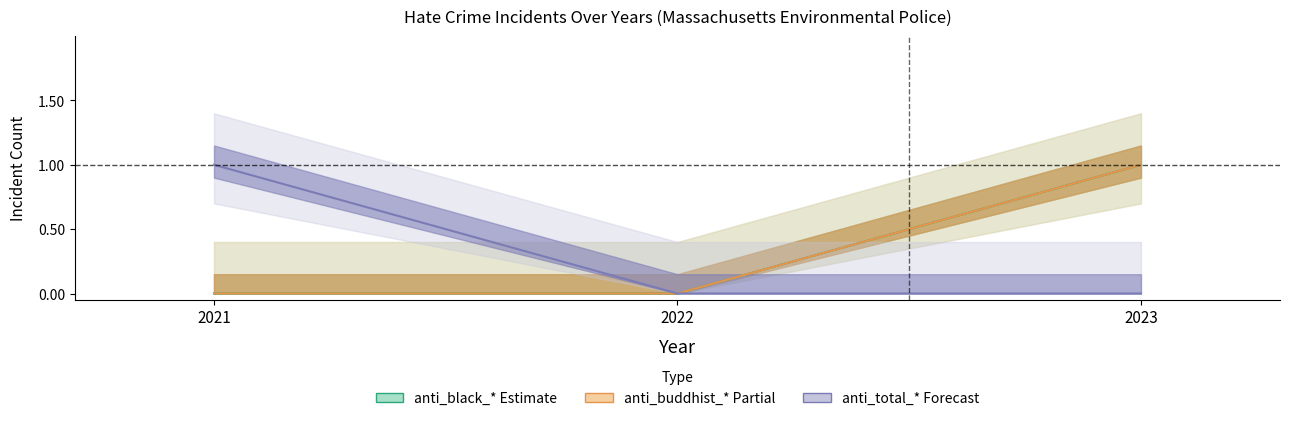

Is it true that anti_buddhist_property_financial equals 0 at 2023?

True